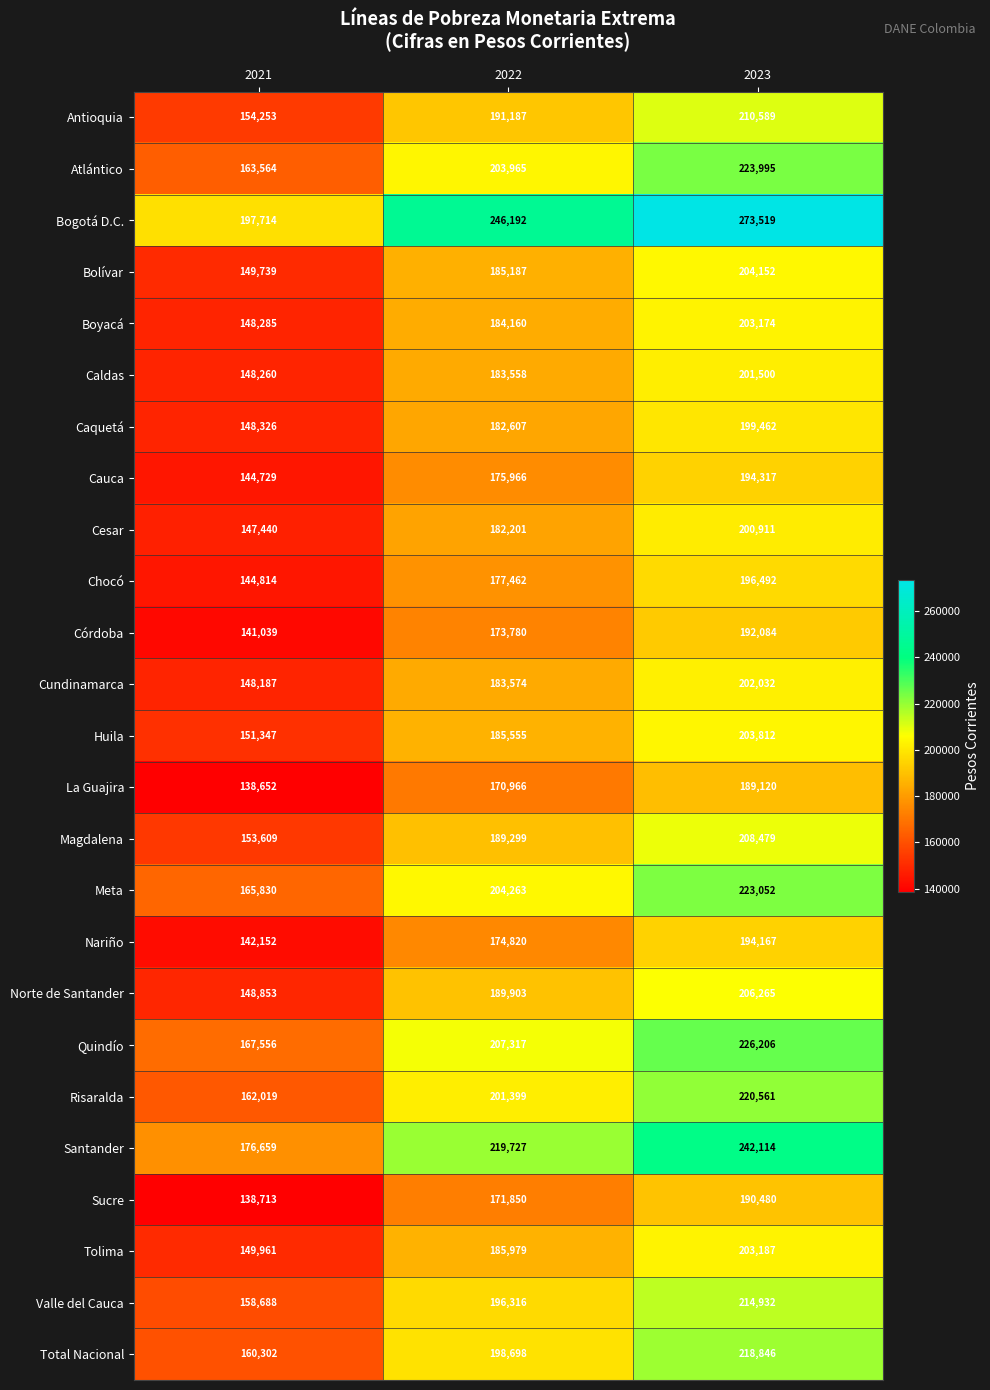

How many Huila values are between 151347 and 203812?

3